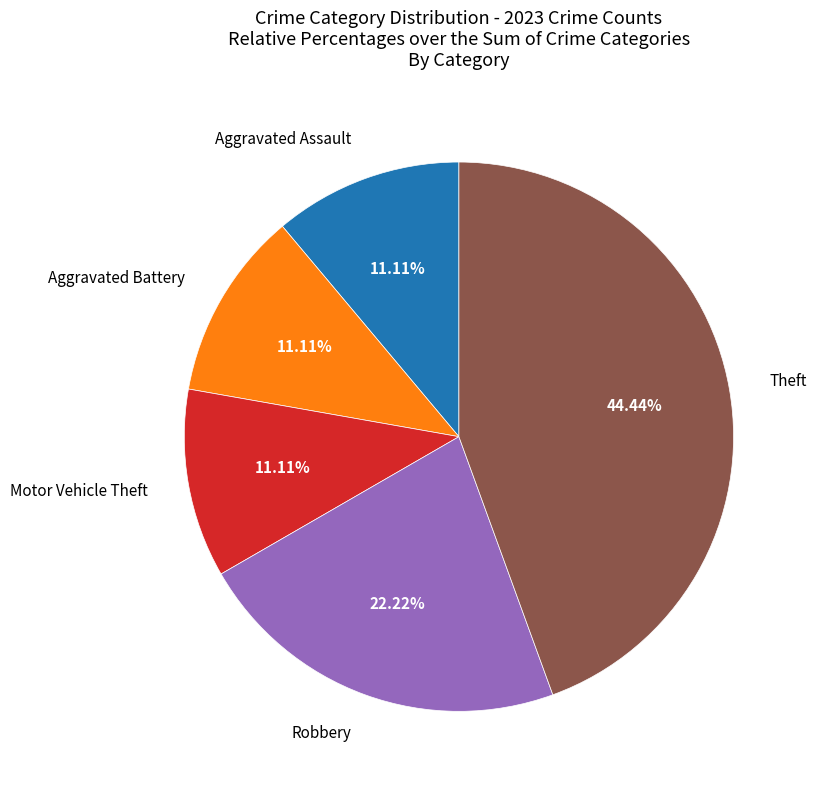

Which category has the biggest portion of the pie?

Theft